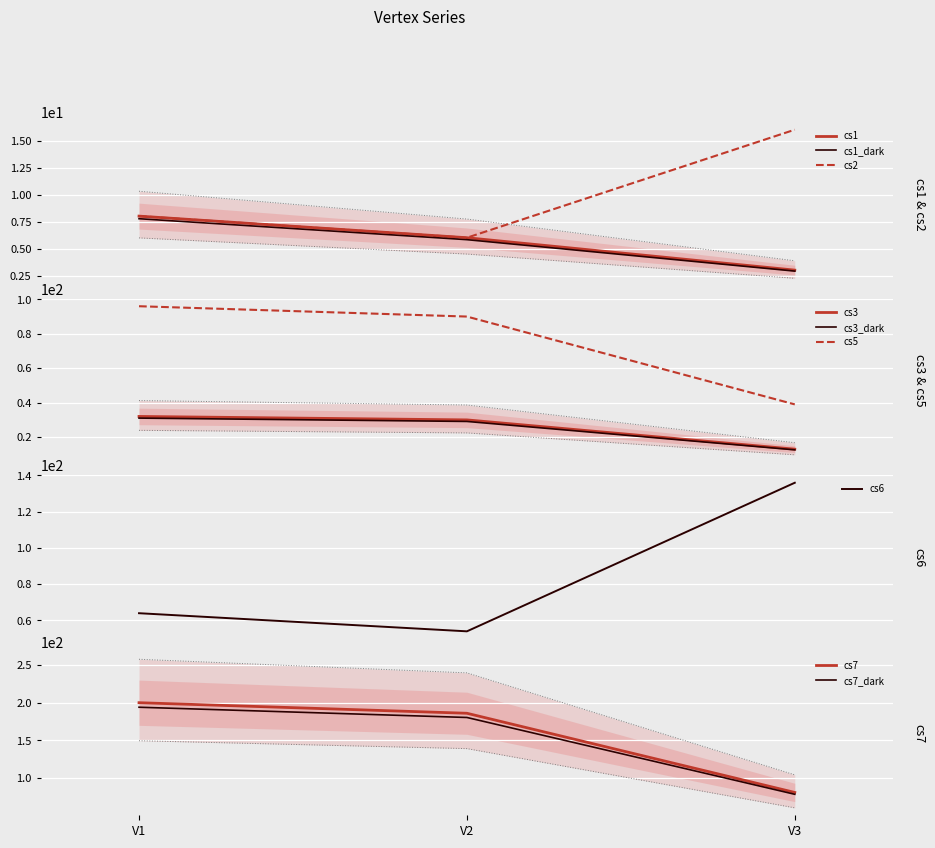

How many data points in cs2 are above 8?

1